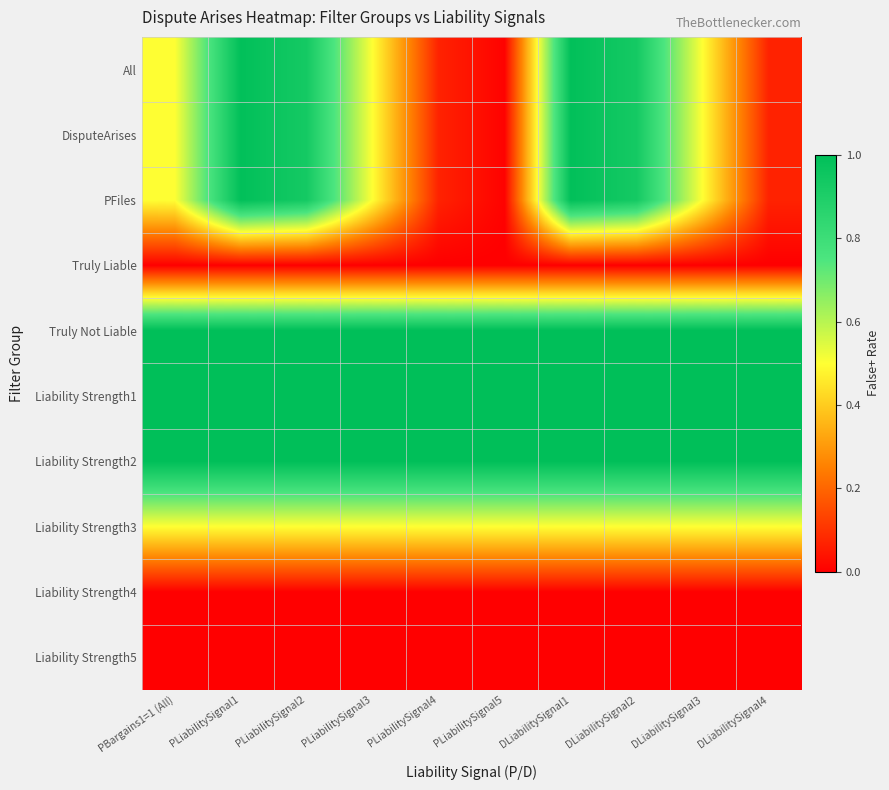

How many data points does each series have?

10